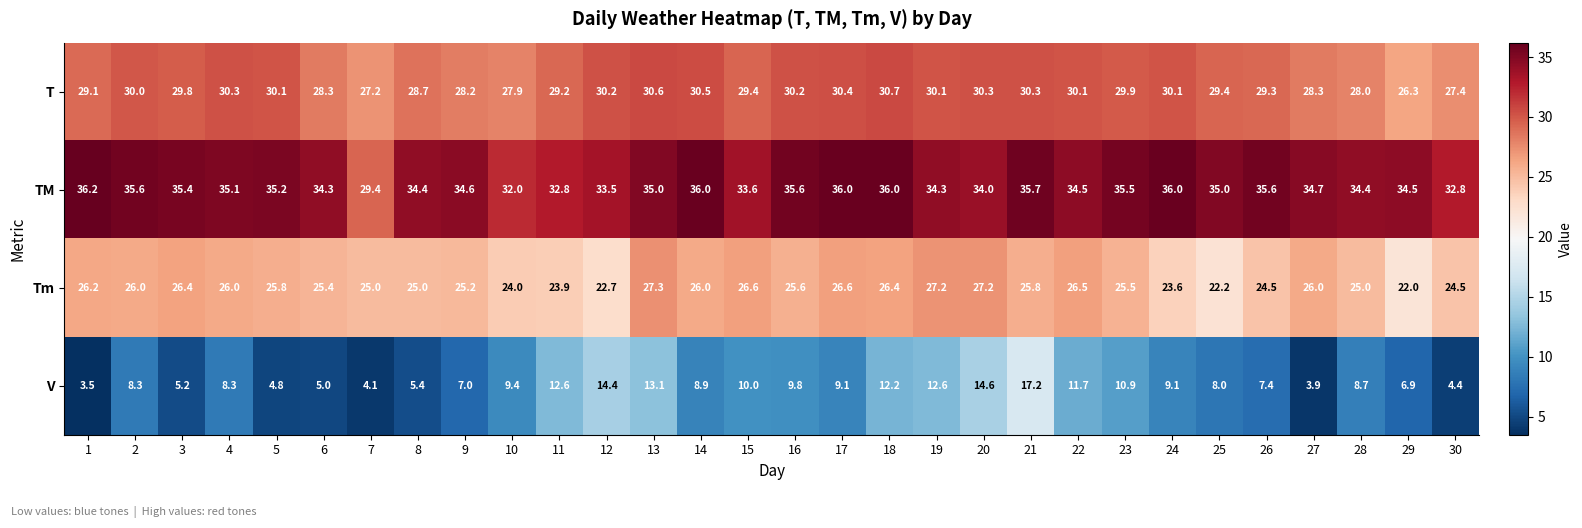

What is the total value across all series at 1?

95.0